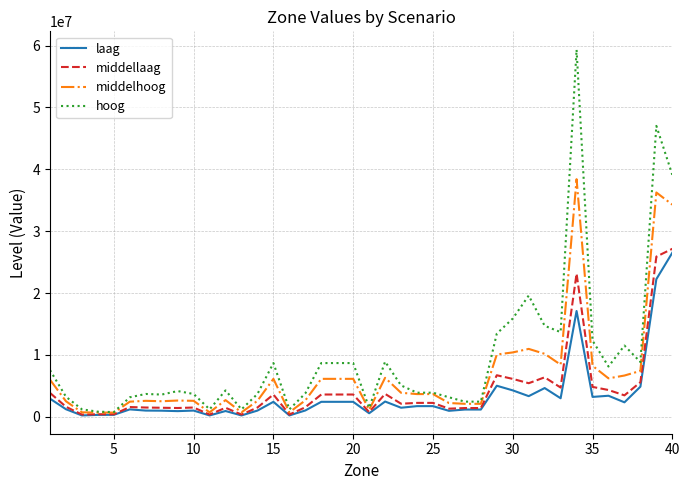

What is the minimum value shown in the chart?

215438.2